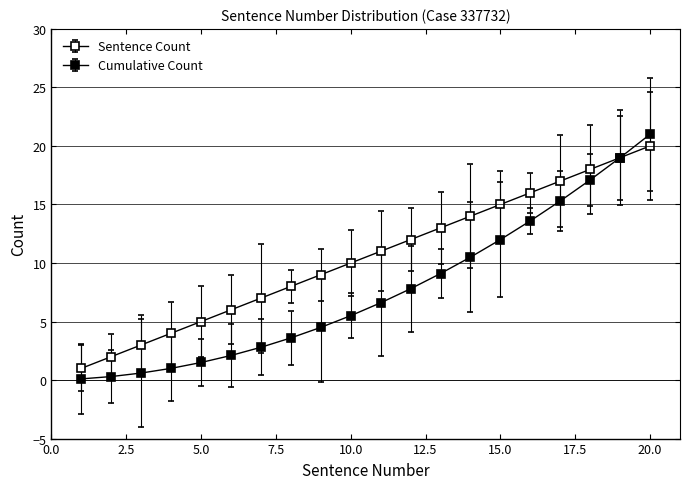

List the series in order of their peak value, highest first.

Cumulative Count, Sentence Count